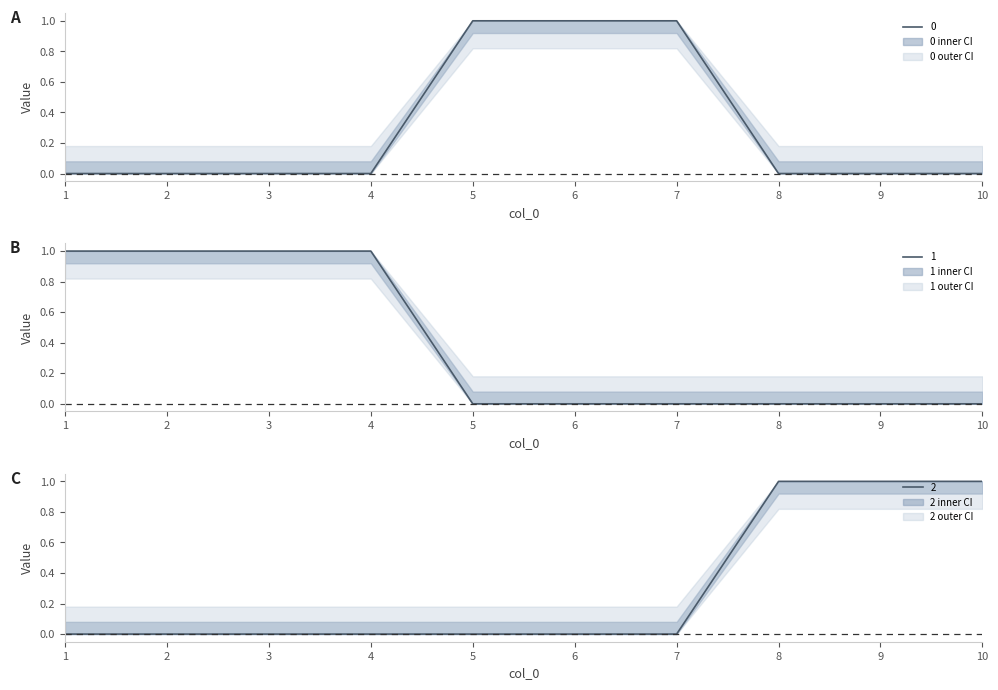

True or false: 2 has a value of 0 at 1.

False